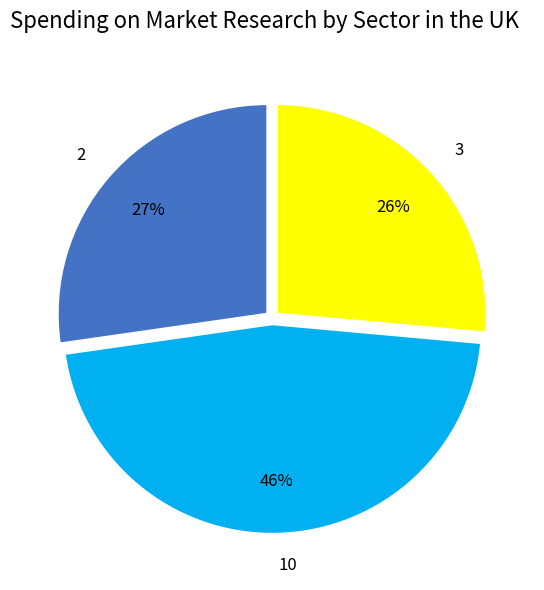

Rank the categories by value from highest to lowest.

10, 2, 3